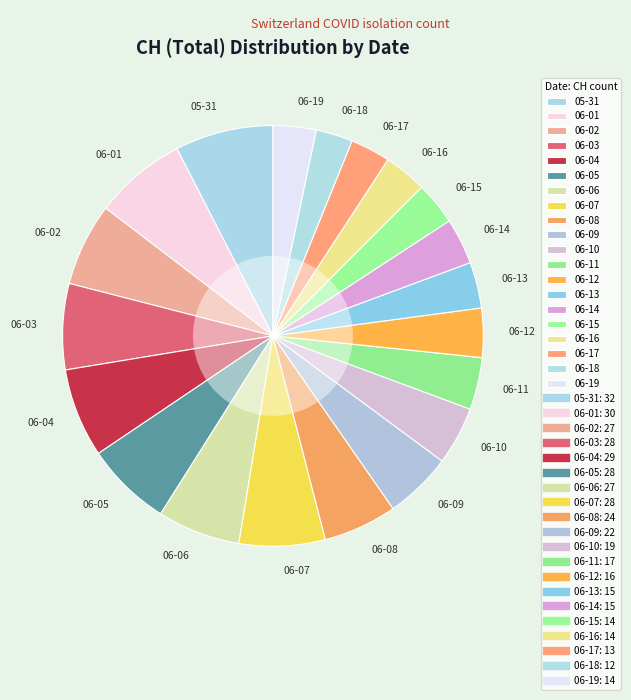

Is there any slice that represents more than half of the pie?

No